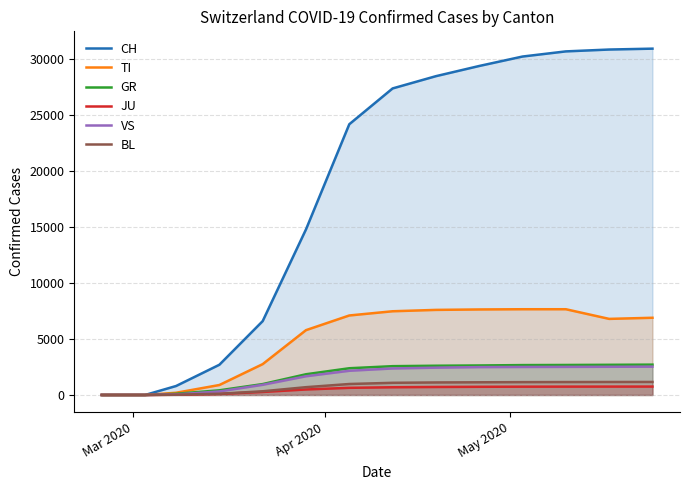

True or false: BL and JU intersect in this chart.

False